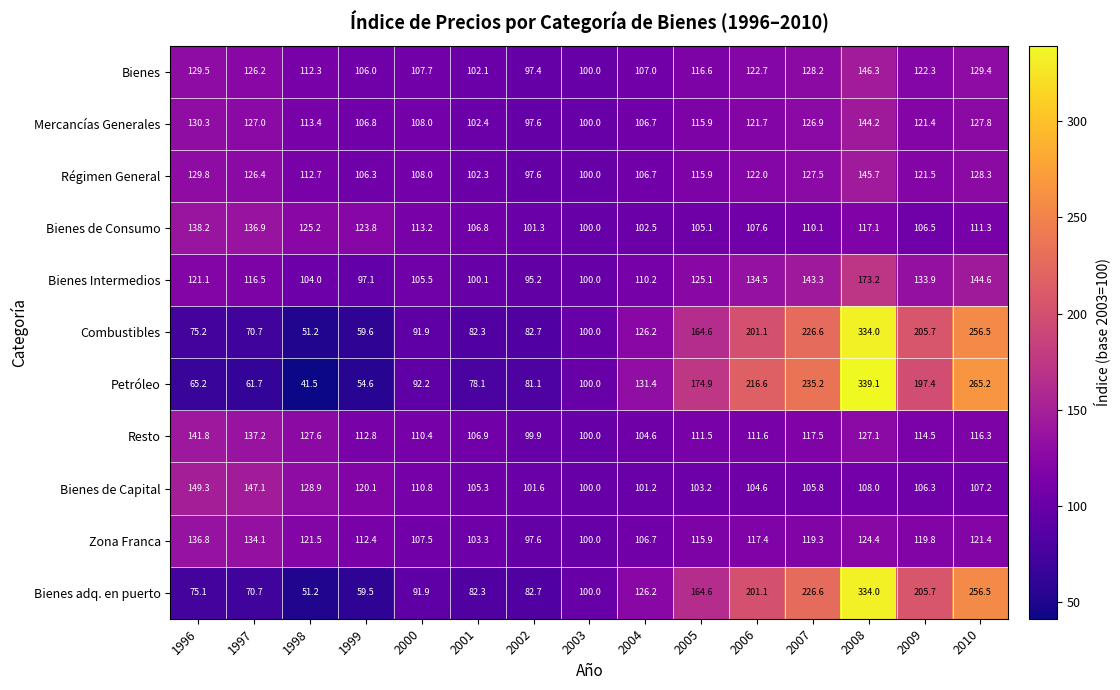

Count the number of categories in the chart.

15